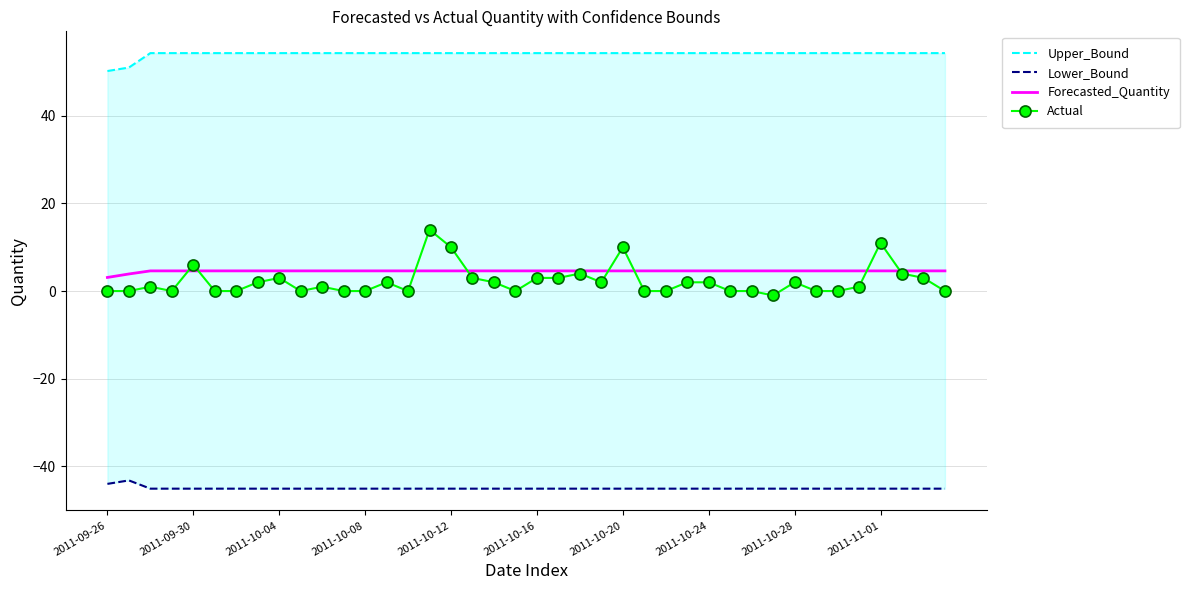

True or false: Lower_Bound and Forecasted_Quantity cross at least once.

False